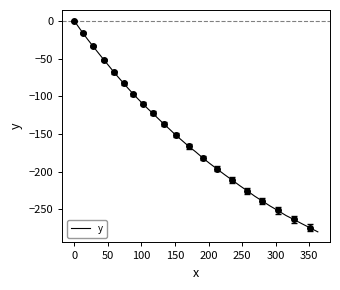

Reading left to right, what are all the values shown in this chart?

0.0	-7.2	-16.0	-23.8	-33.1	-42.4	-51.6	-59.9	-68.3	-75.6	-82.7	-89.9	-97.0	-103.1	-109.9	-116.6	-122.4	-129.8	-136.4	-143.6	-151.6	-158.5	-166.2	-173.5	-181.8	-189.1	-196.2	-203.9	-210.7	-218.3	-225.0	-232.5	-238.9	-245.3	-251.3	-258.1	-263.1	-268.7	-274.2	-279.7